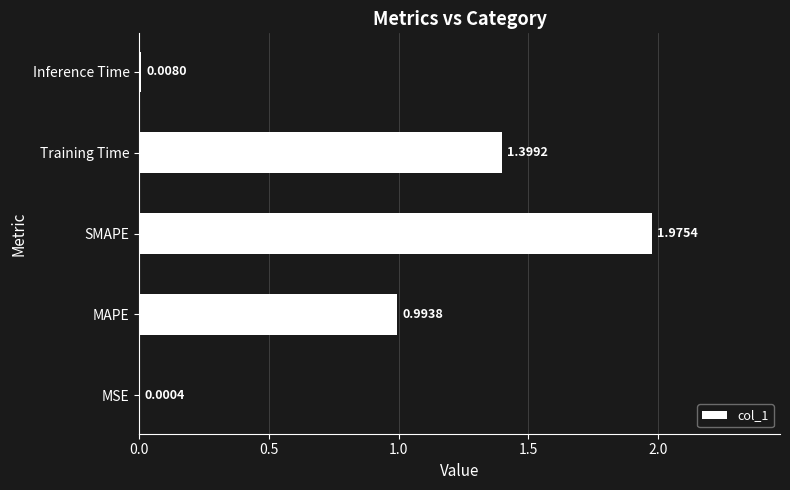

What is the change in value from MAPE to Inference Time?

-1.0